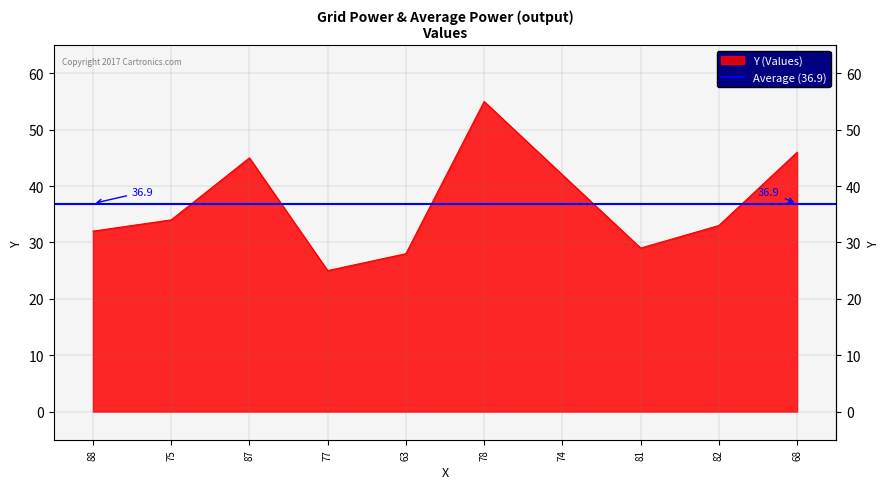

Reading right to left, list all the values displayed in this chart.

46	33	29	42	55	28	25	45	34	32